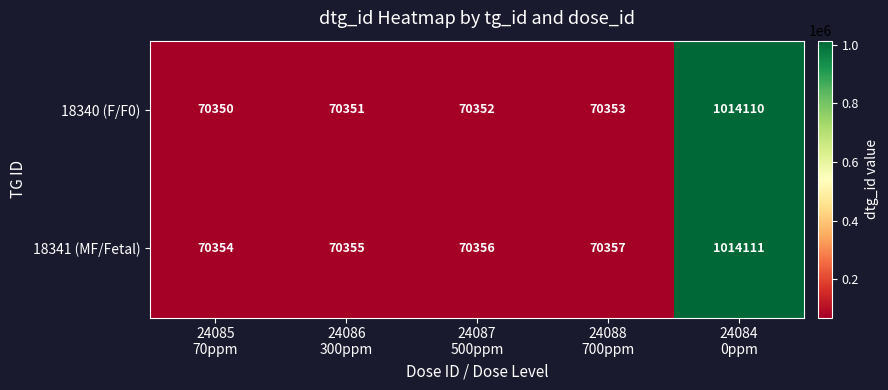

List the series in order of their overall mean, lowest first.

18340 (F/F0), 18341 (MF/Fetal)